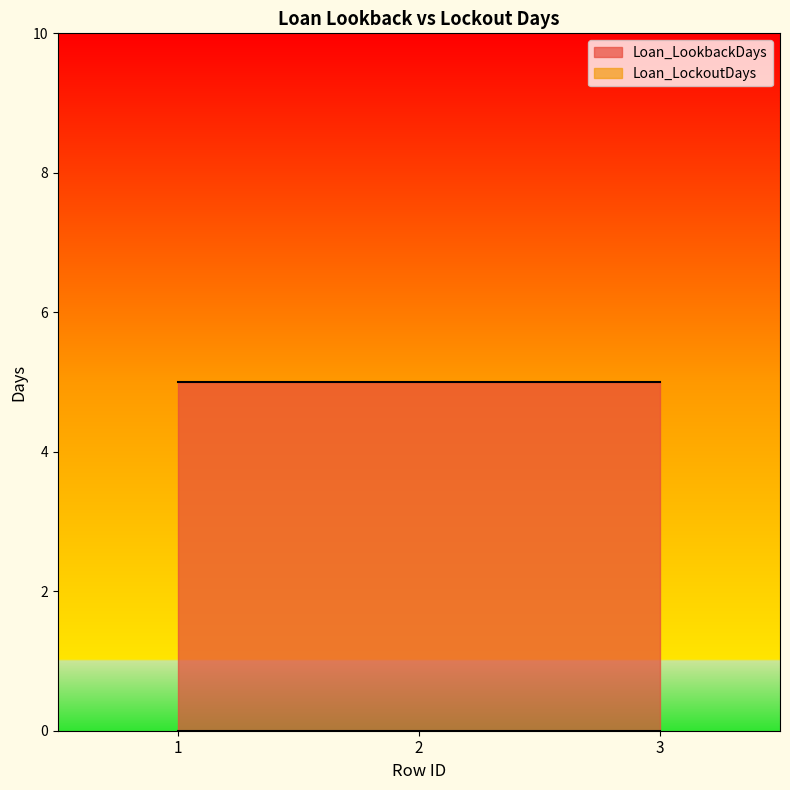

What is the value of the Loan_LookbackDays point at the 3rd from the left?

5